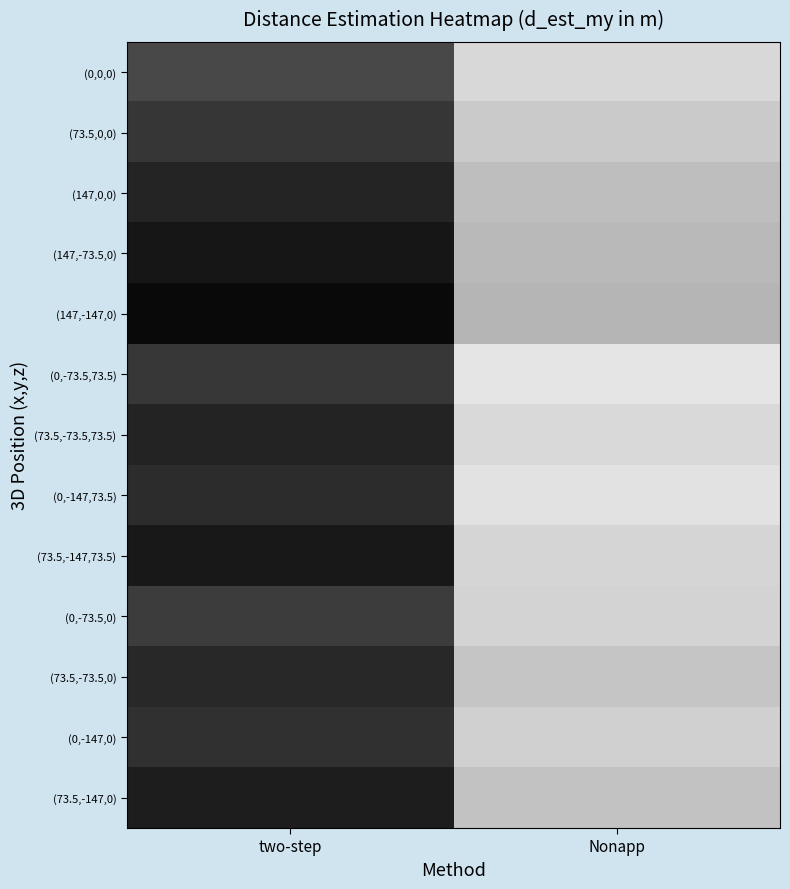

Which has a higher value, two-step or Nonapp?

Nonapp